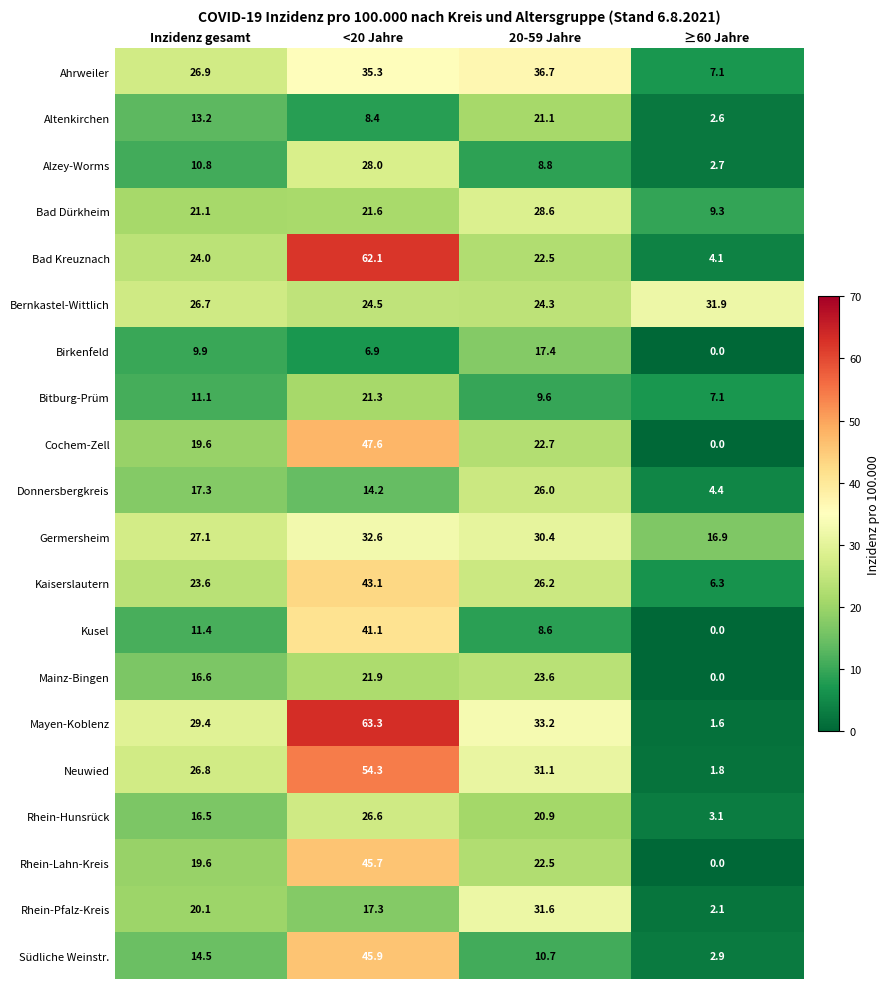

List the labels in order of Altenkirchen value, smallest first.

≥60 Jahre, <20 Jahre, Inzidenz gesamt, 20-59 Jahre